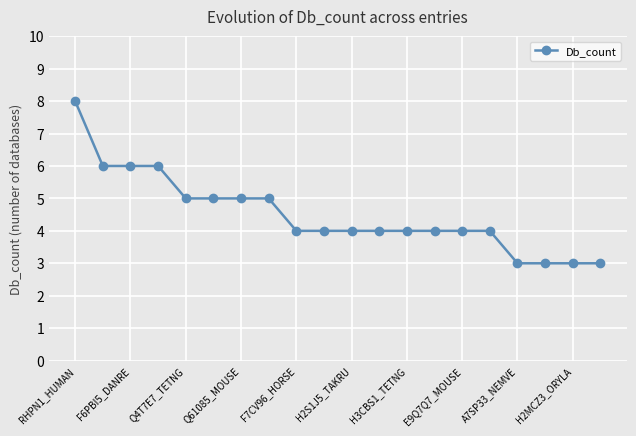

What is the value of the 4th point from the left?

6